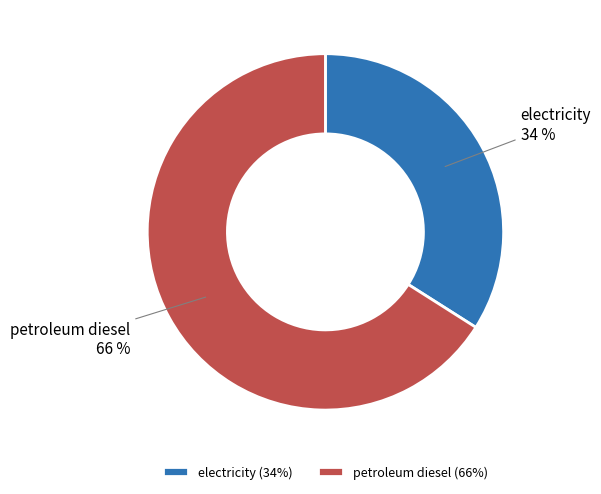

Count the number of slices in the pie.

2